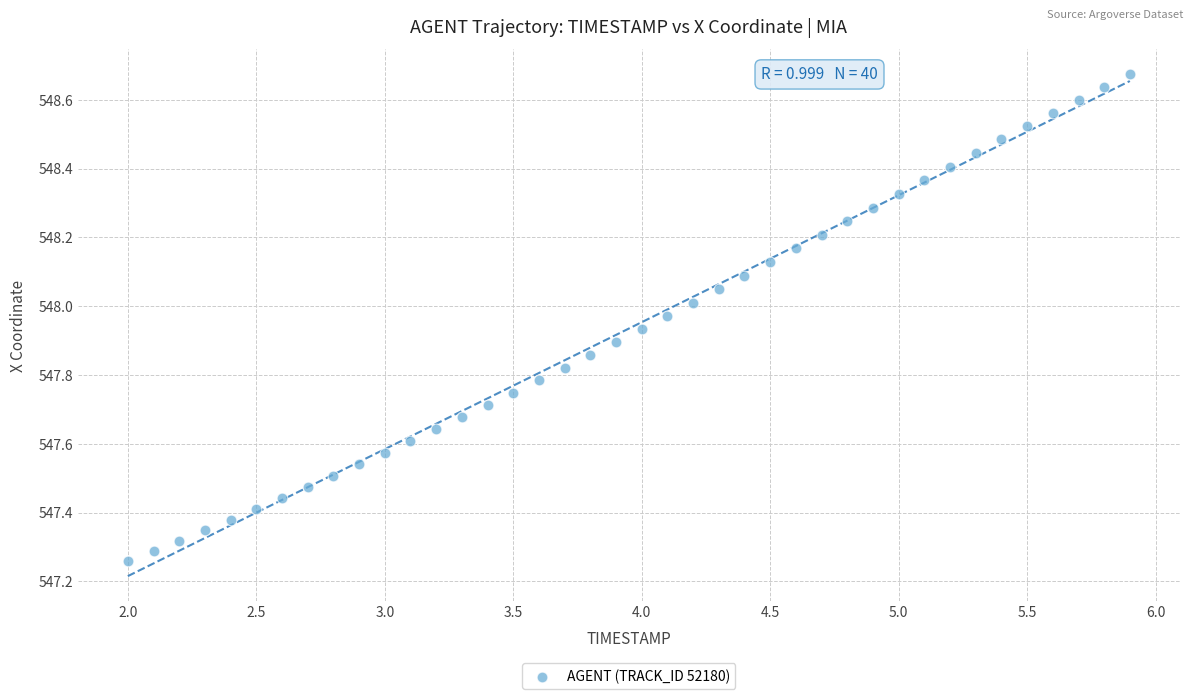

What is the range of Y values (max minus min)?

1.4